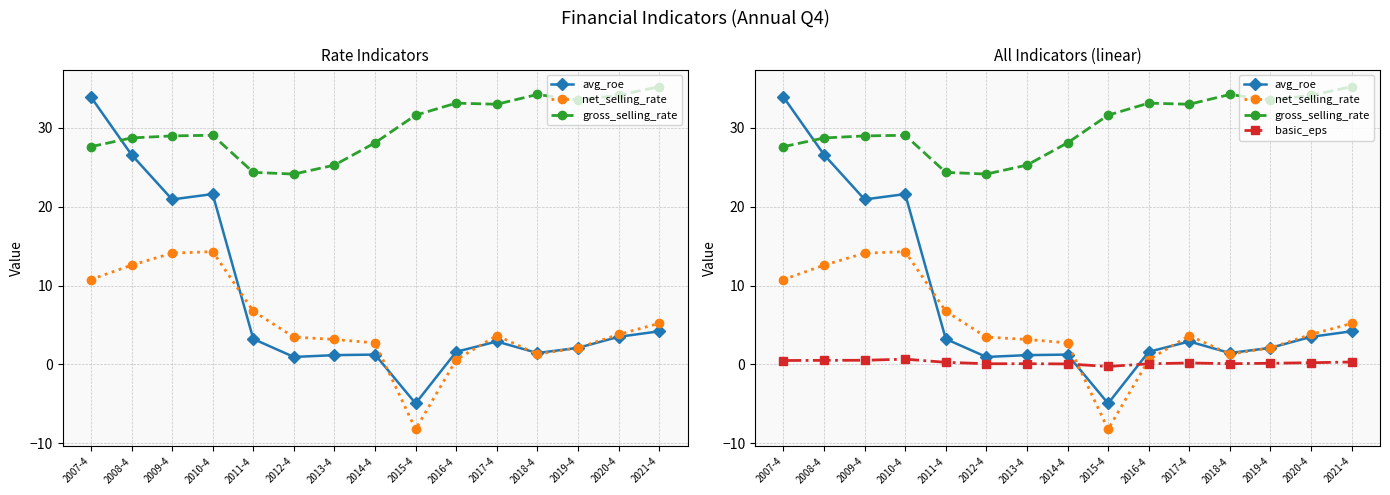

In avg_roe, how many points are higher than both neighbors (excluding endpoints)?

3